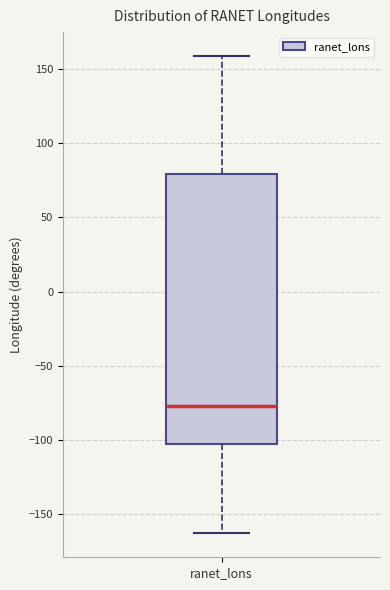

Read this box plot against the y-axis: the position of the median line, the range covered by the box, and the ends of both whiskers. The values are not printed on the chart, so give them approximately, as read against the axis.

median -75, box -100 to 80, whiskers -165 to 160